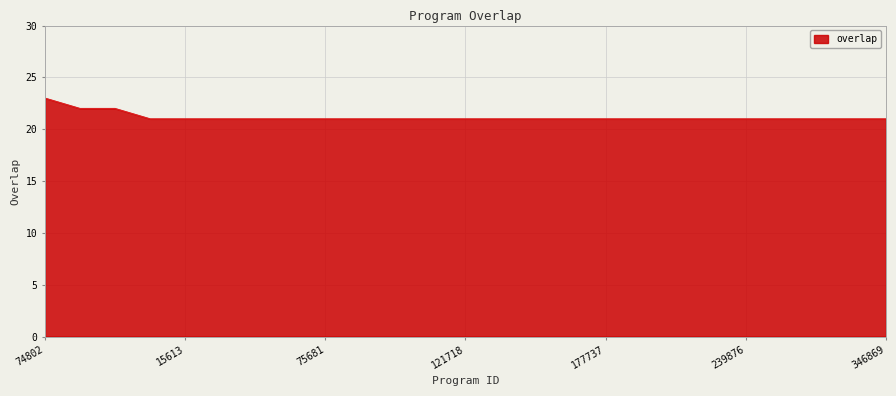

Does the chart have visible grid lines?

Yes